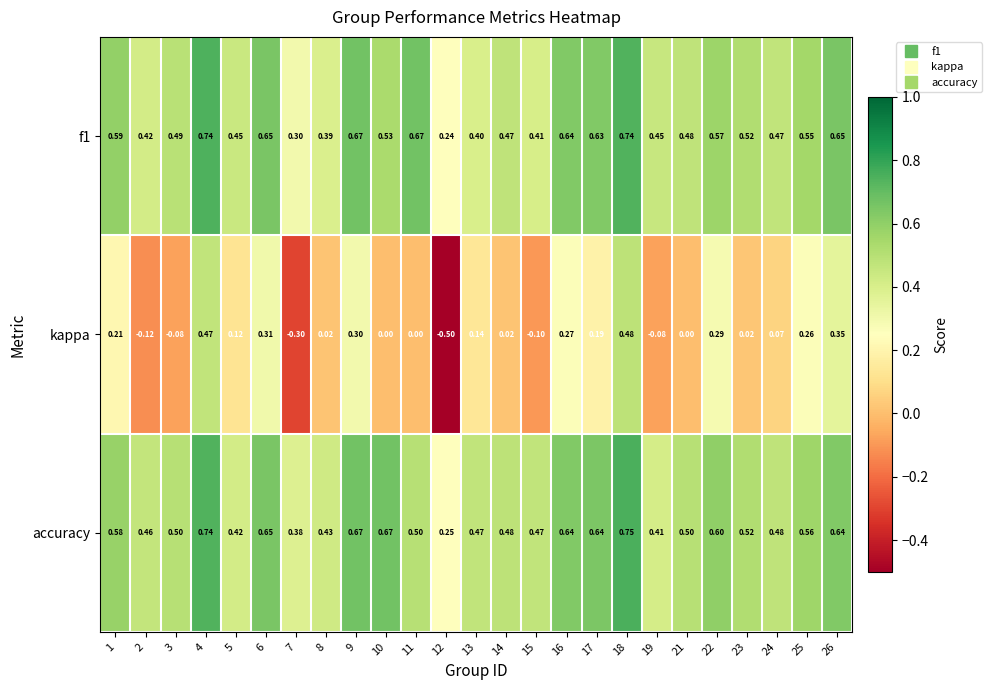

Is the value of f1 at 19 greater than the value of kappa at 9?

Yes